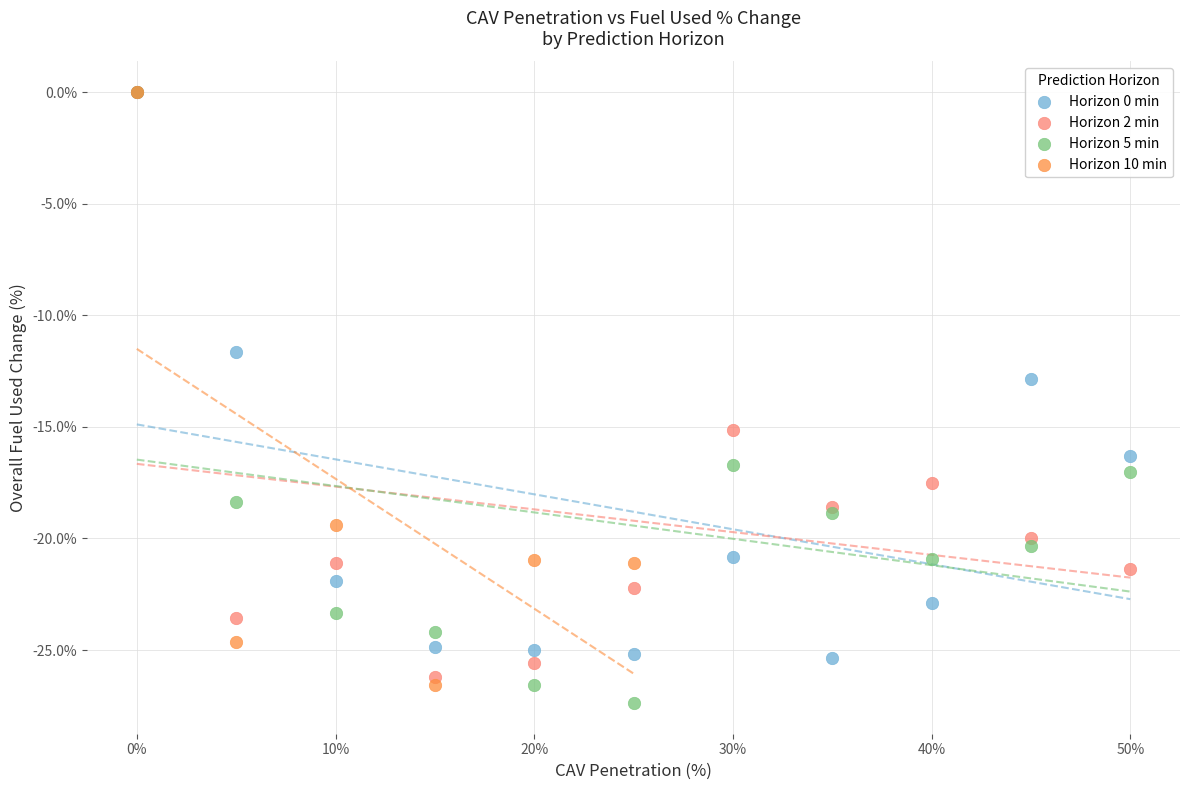

What are all the series names shown in the legend?

Horizon 0 min, Horizon 2 min, Horizon 5 min, Horizon 10 min